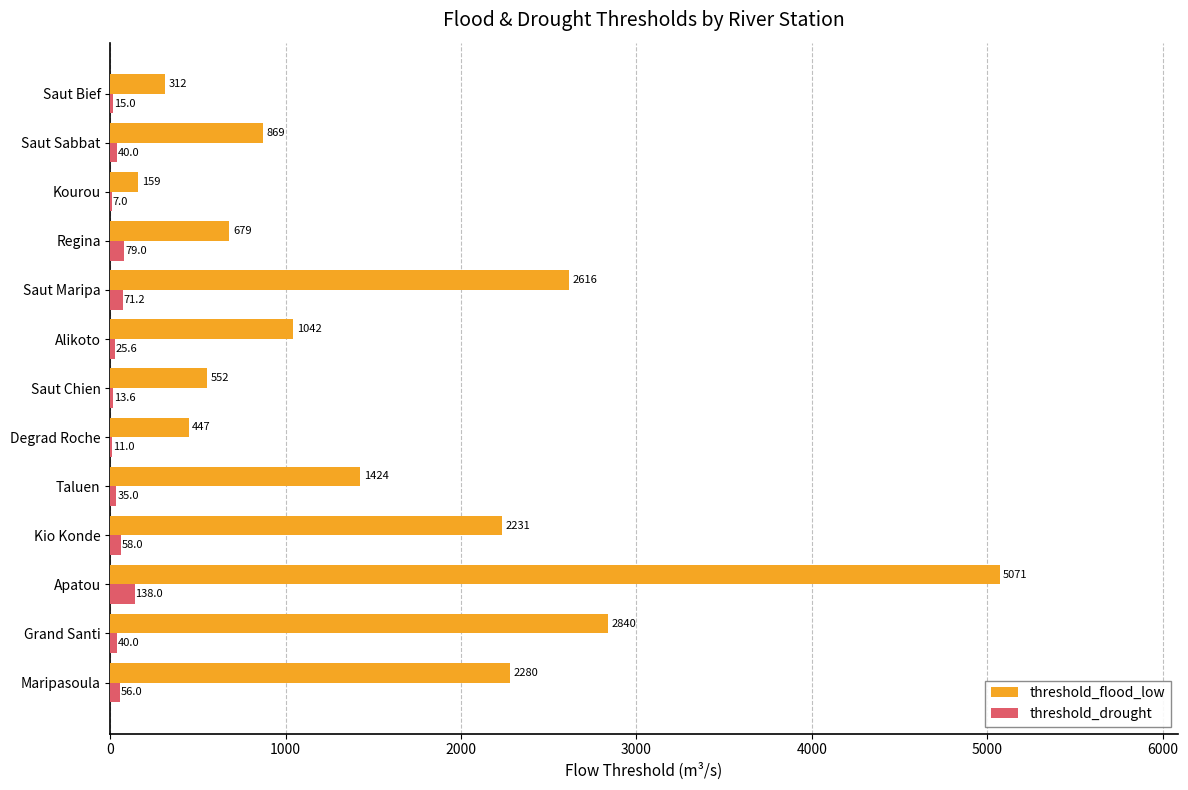

What is the highest value of the threshold_flood_low series?

5071.0